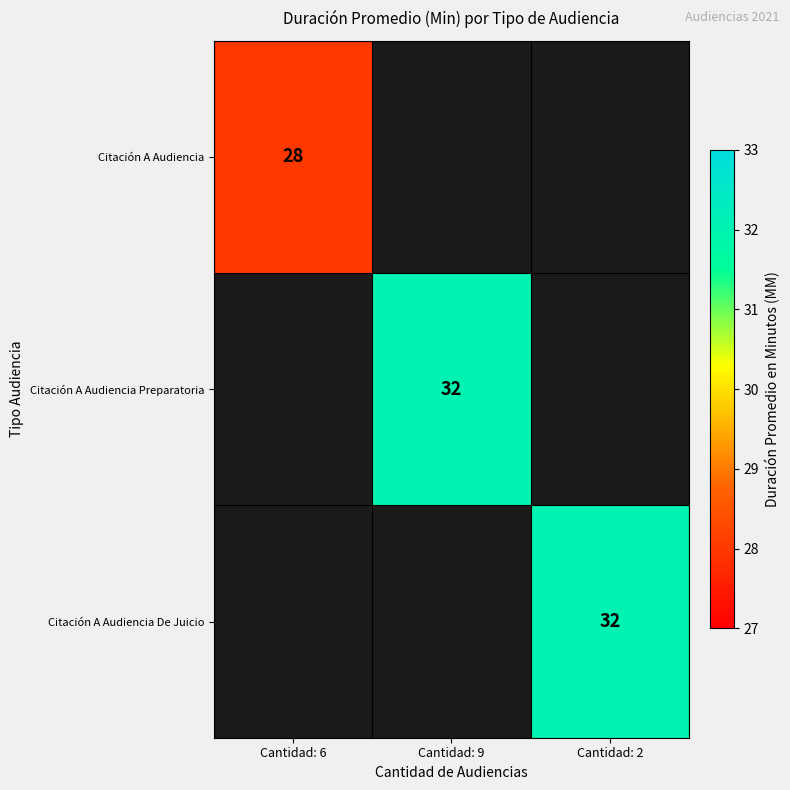

True or false: Citación A Audiencia Preparatoria has a value of 46 at Cantidad: 9.

False